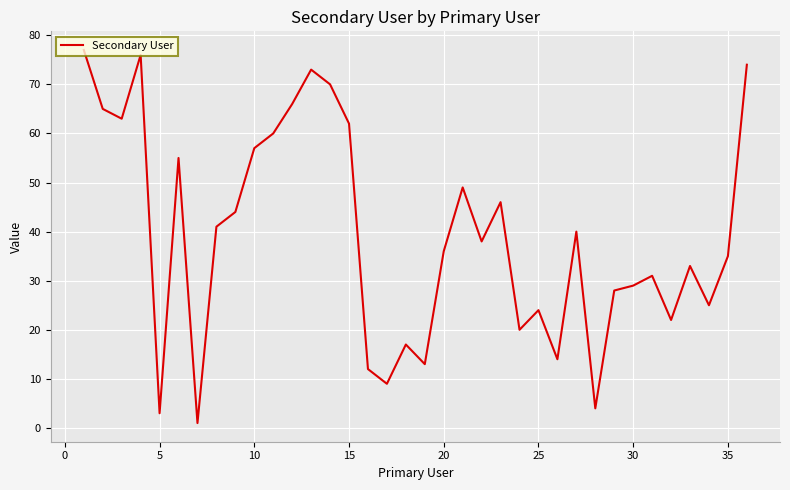

What is the greatest value displayed?

77